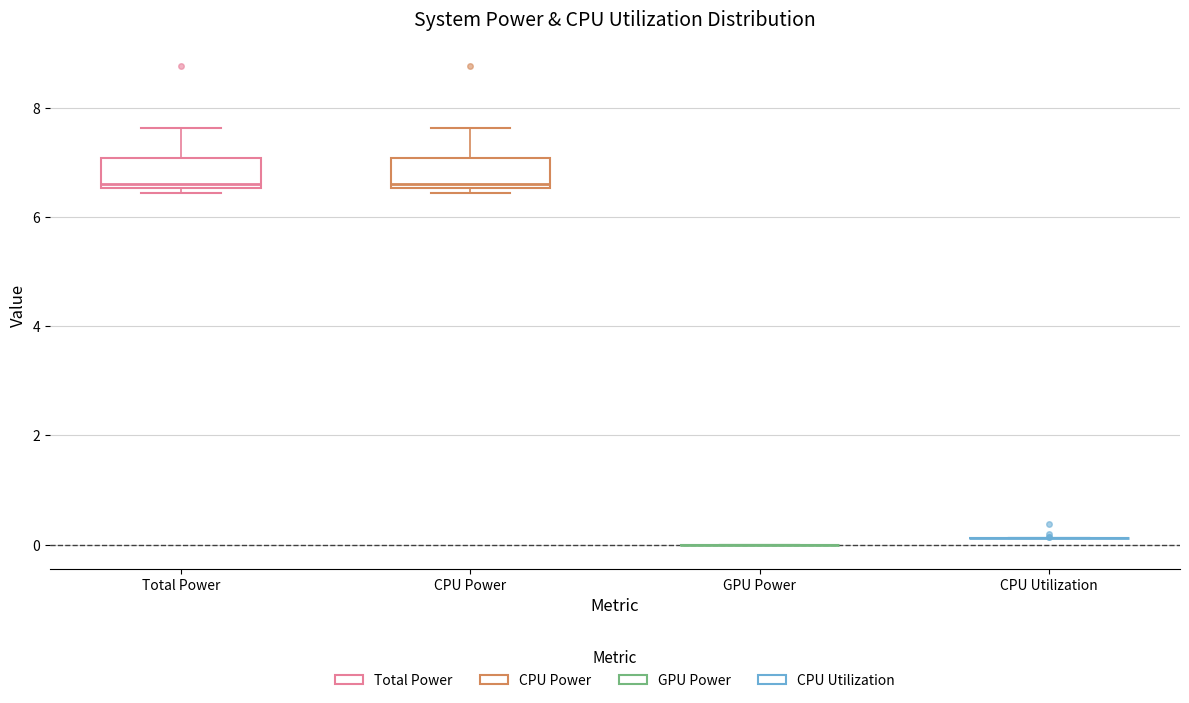

Reading left to right, read every box against the y-axis: the position of its median line, the range the box covers, and the ends of its whiskers. The values are not printed on the chart, so give them approximately, as read against the axis.

Total Power: median 6.6 (just above the box's lower edge), box 6.6 to 7.0, whiskers 6.4 to 7.6
CPU Power: median 6.6 (just above the box's lower edge), box 6.6 to 7.0, whiskers 6.4 to 7.6
GPU Power: box collapsed to a line at 0.0, whiskers 0.0 to 0.0
CPU Utilization: box collapsed to a line at 0.2, whiskers 0.2 to 0.2